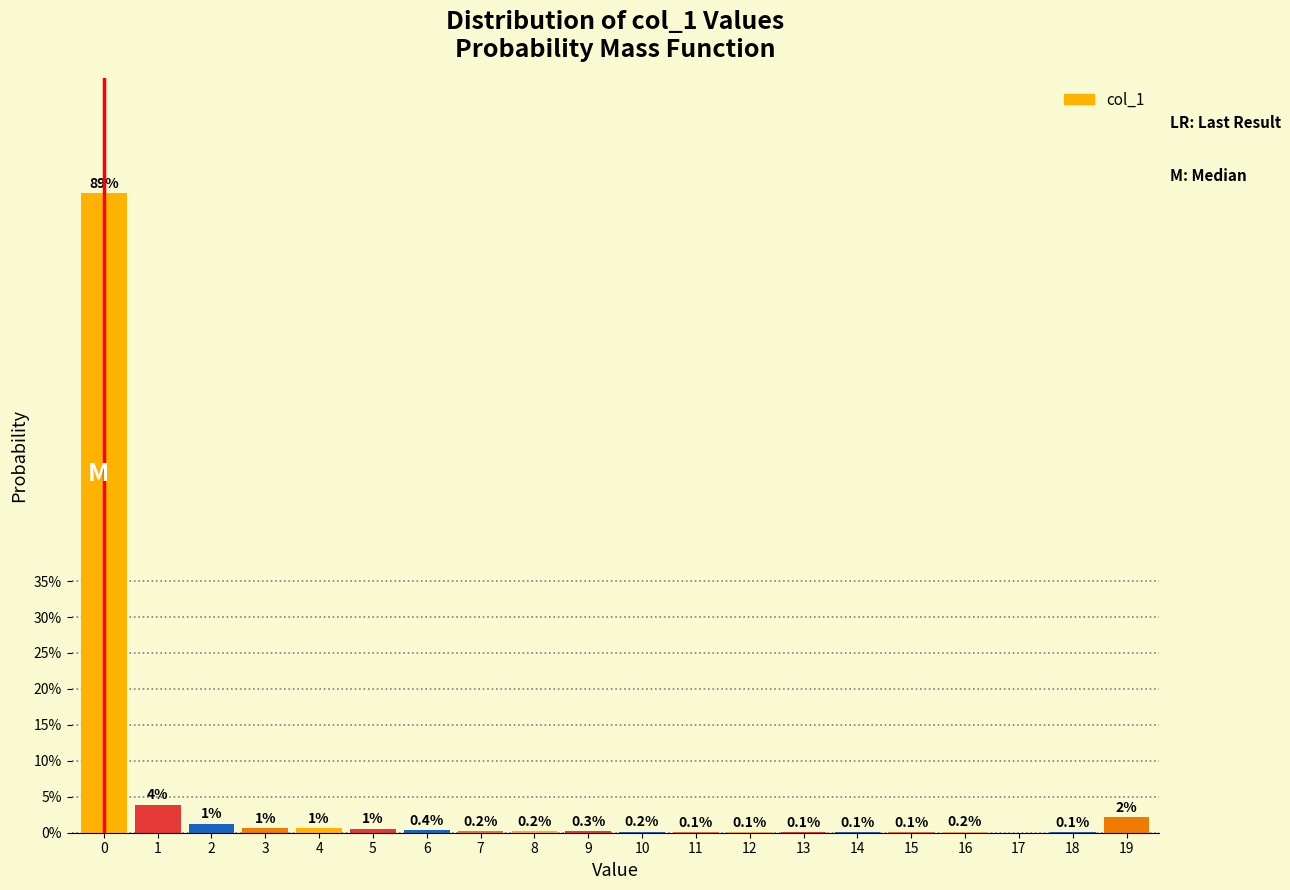

The chart shows a value of 0.2 at 8. True or false?

True